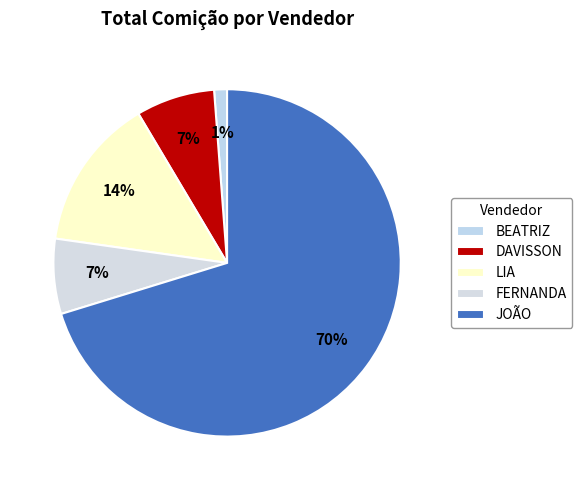

The DAVISSON slice represents 7% of the pie. True or false?

True